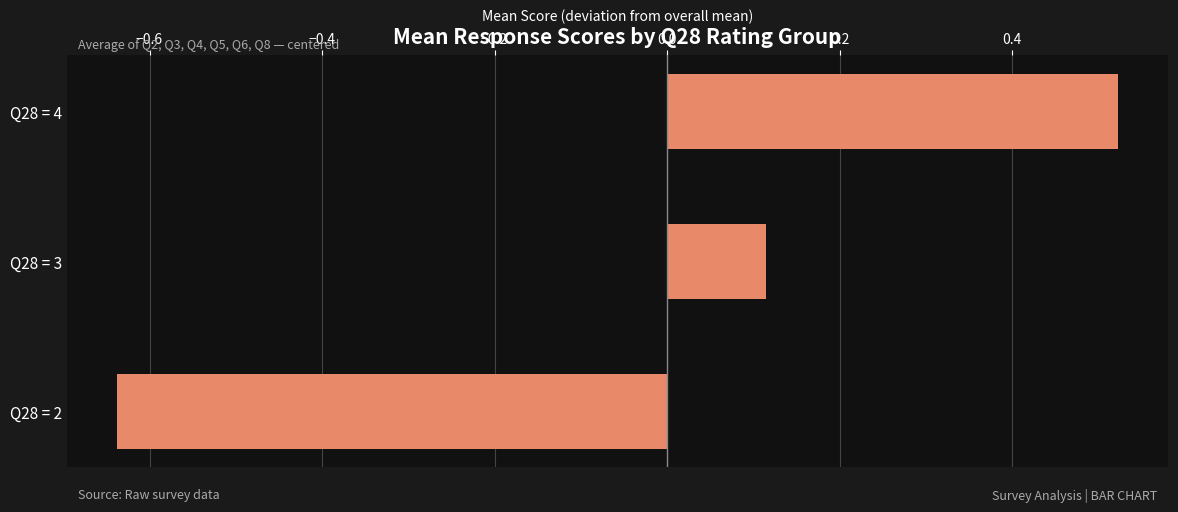

How many bars are there in total?

3